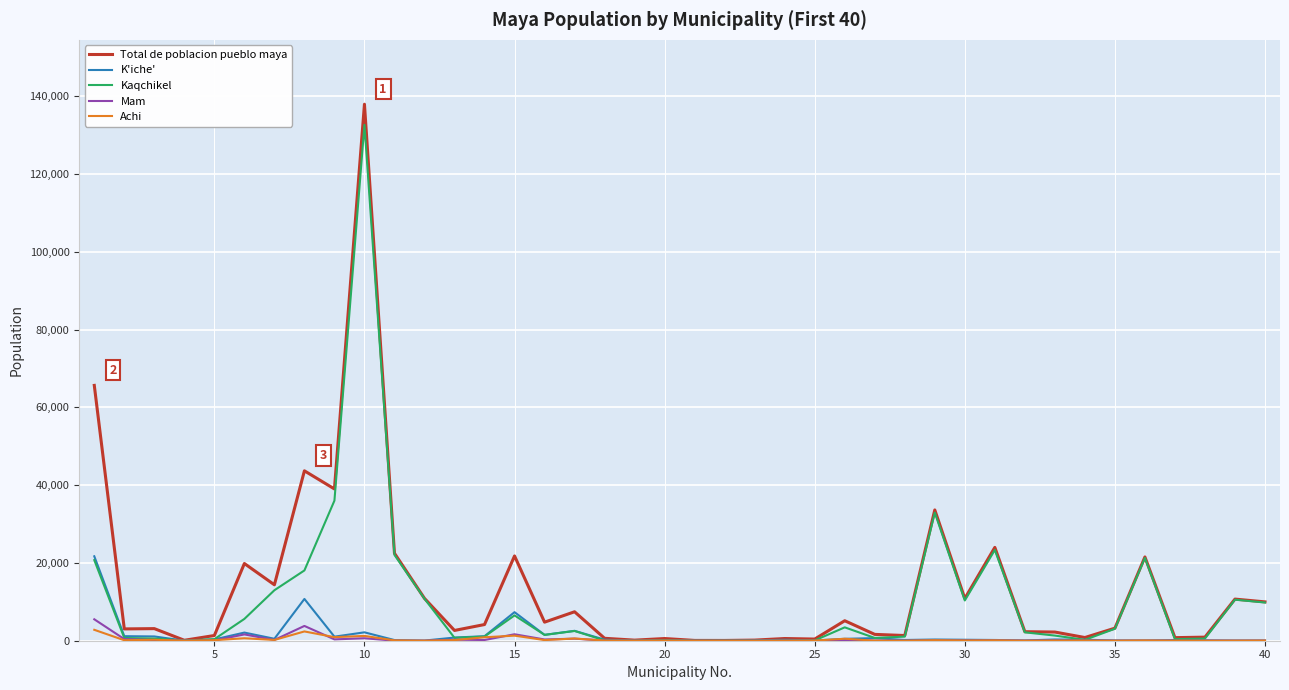

What is the maximum value for Total de poblacion pueblo maya?

137962